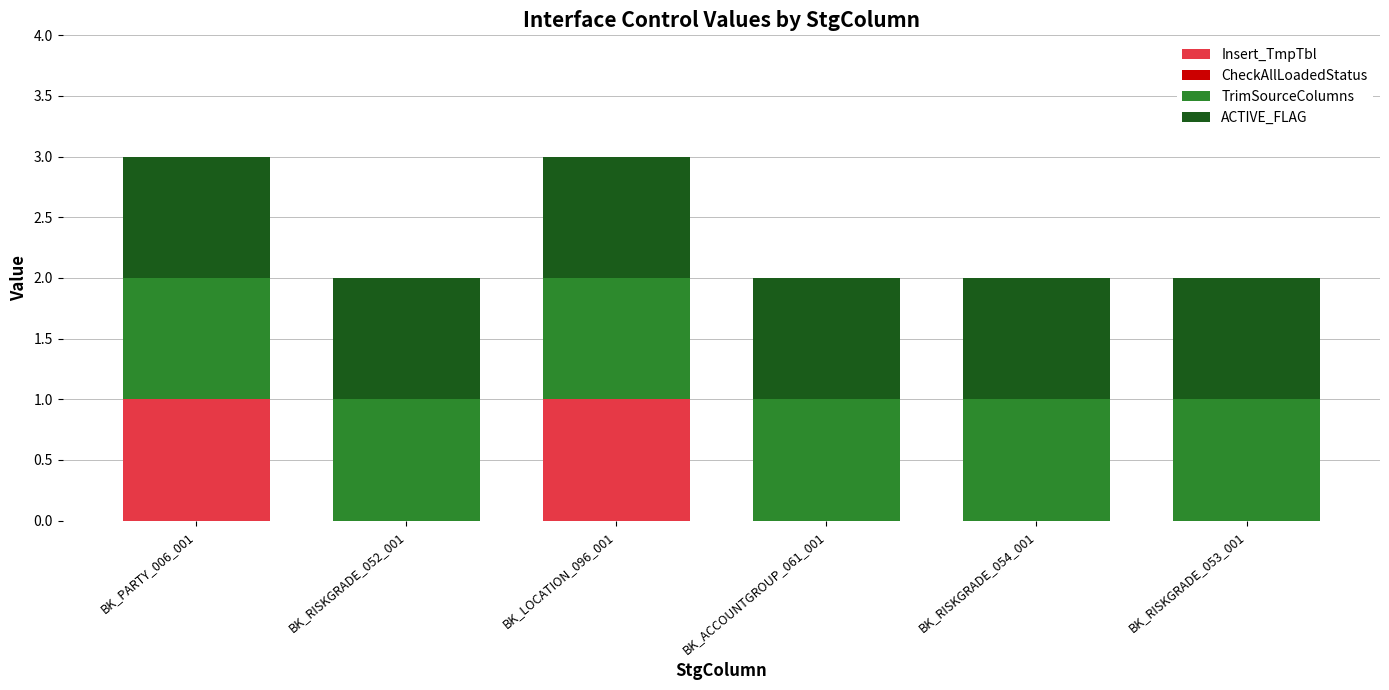

Is it true that Insert_TmpTbl equals 0 at BK_RISKGRADE_052_001?

True